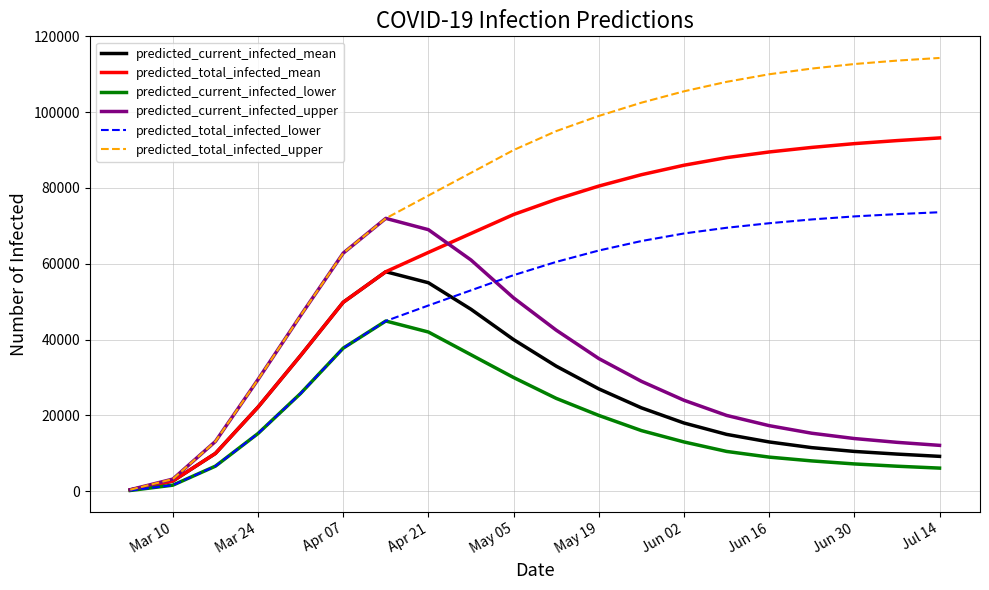

Which series has the largest total across all categories?

predicted_total_infected_upper